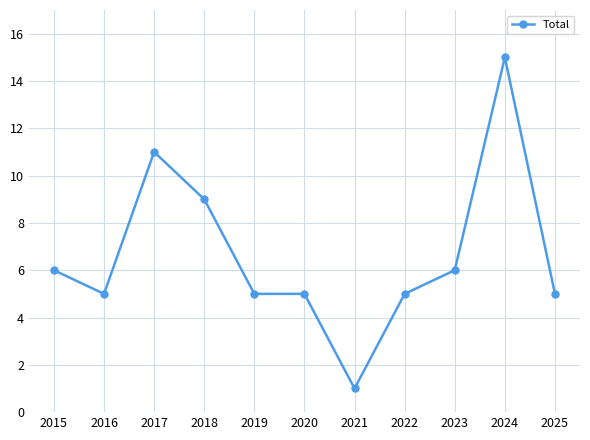

What is the value of the 4th point from the left?

9